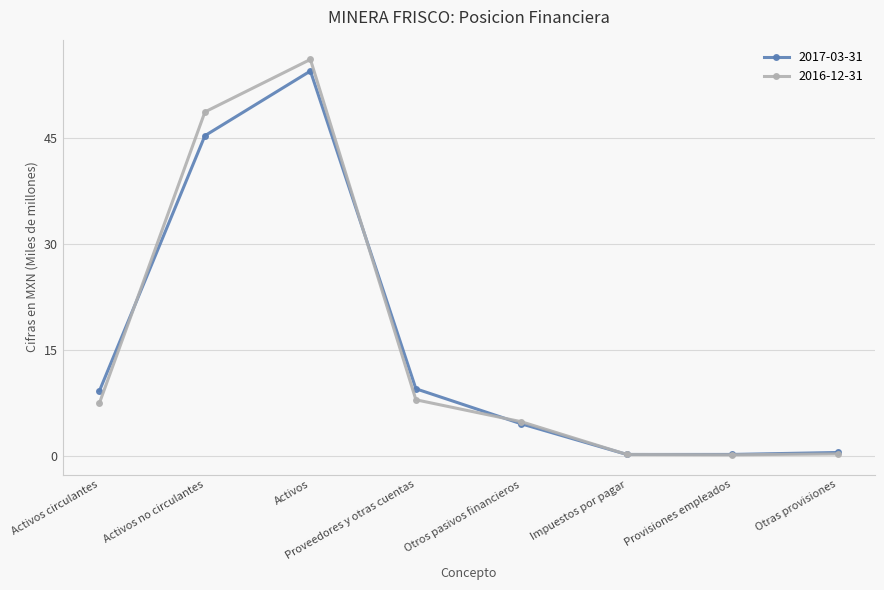

How many values in the 2016-12-31 series are below 7?

4